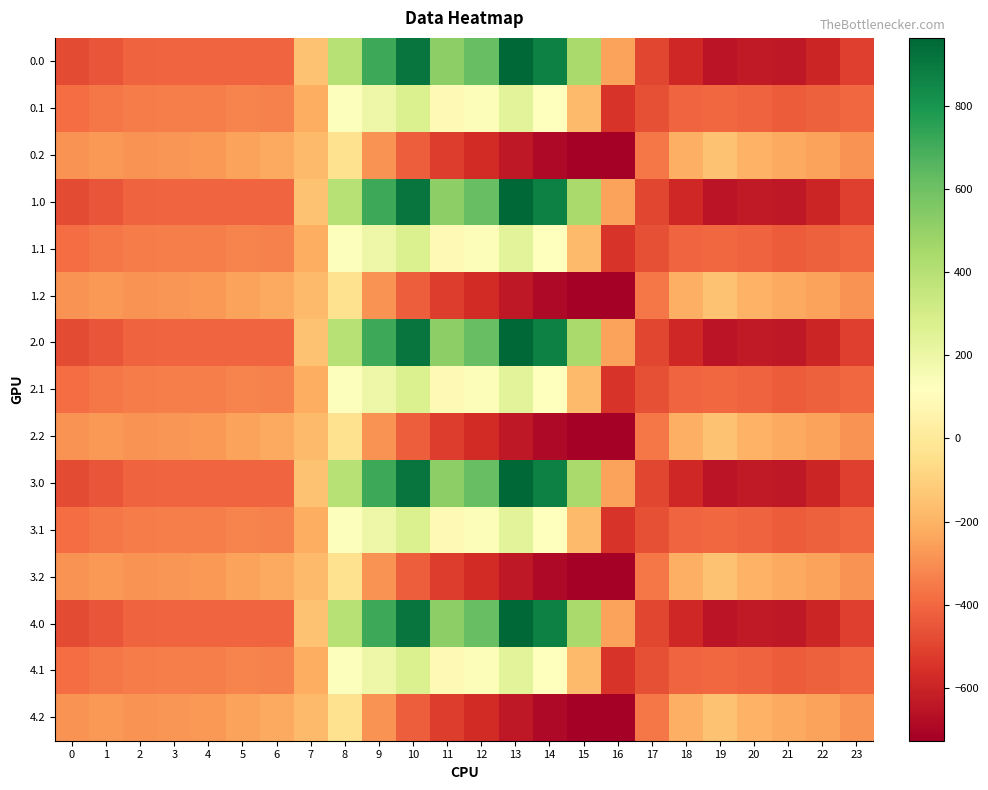

What is the spread (max minus min) of values at 2?

124.8